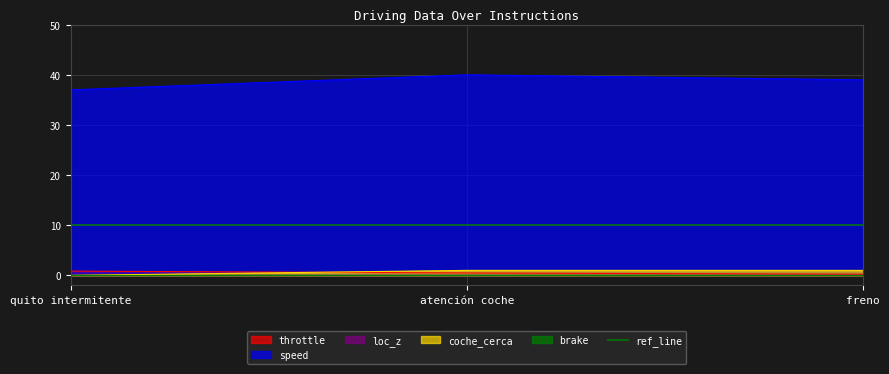

What is the minimum value for speed?

37.0